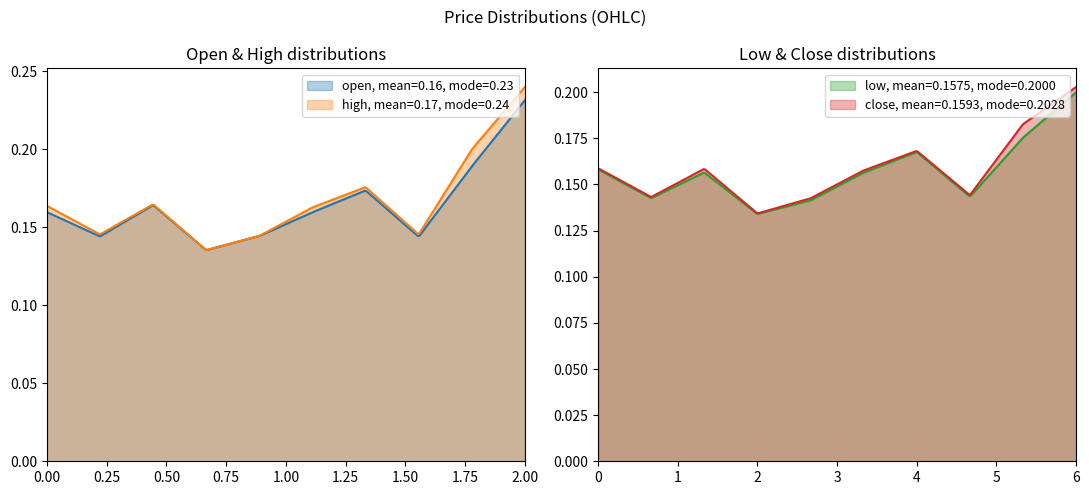

List the series in order of their overall mean, highest first.

high, open, close, low